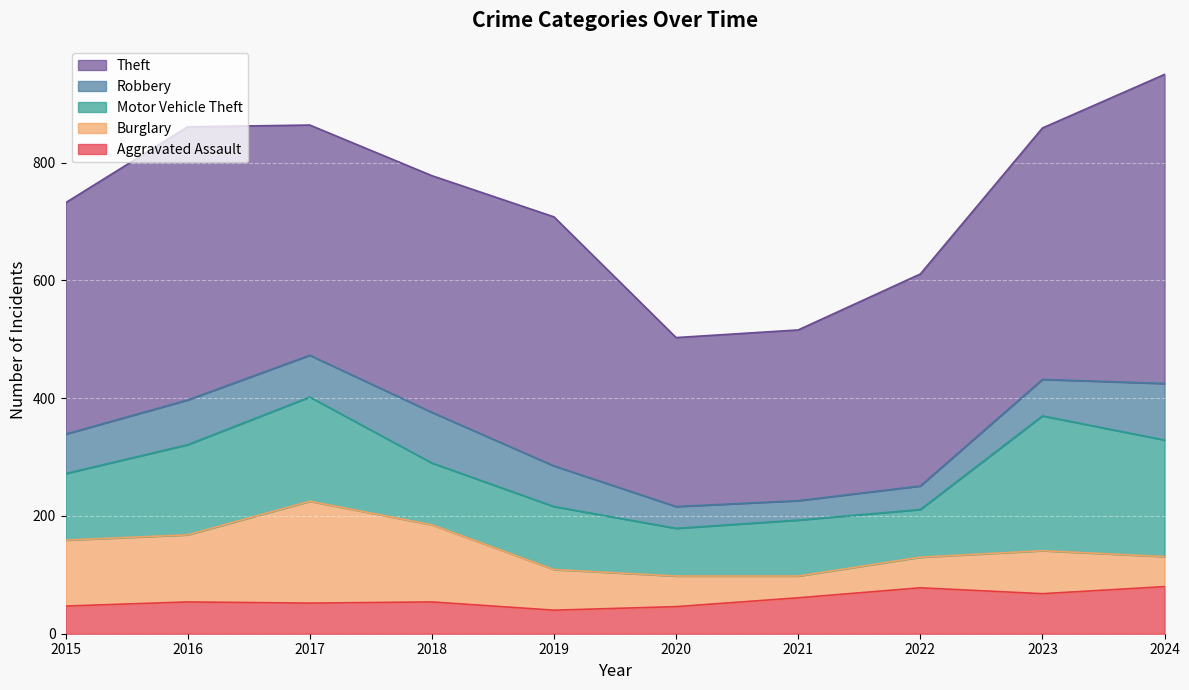

Between 2022 and 2020, which is larger?

2022